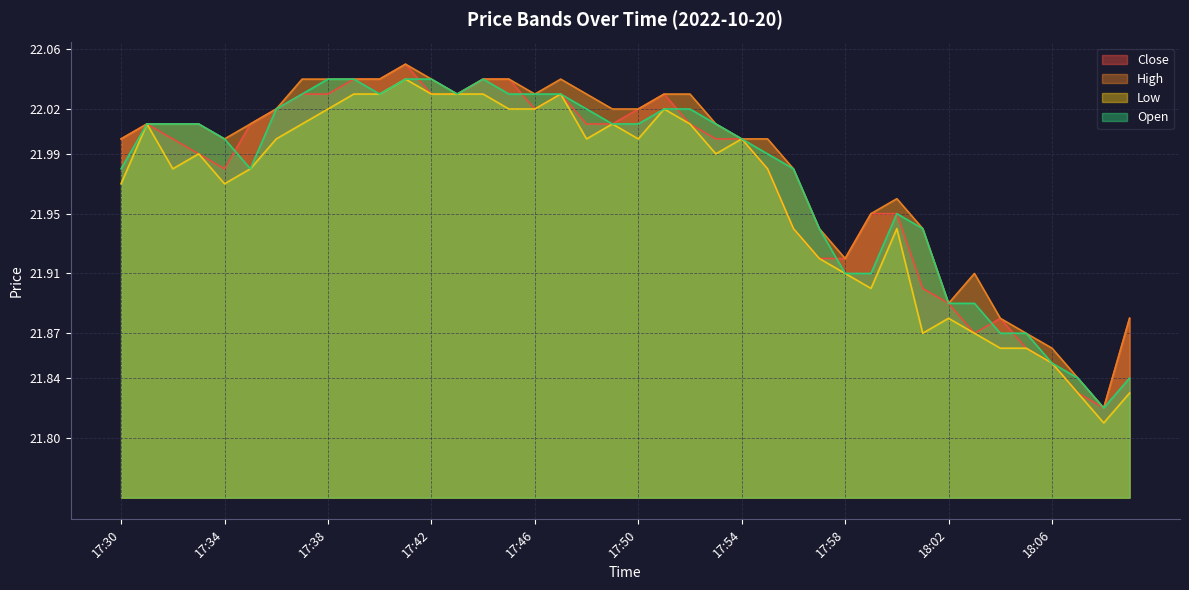

Where is the first local minimum for open?

17:35